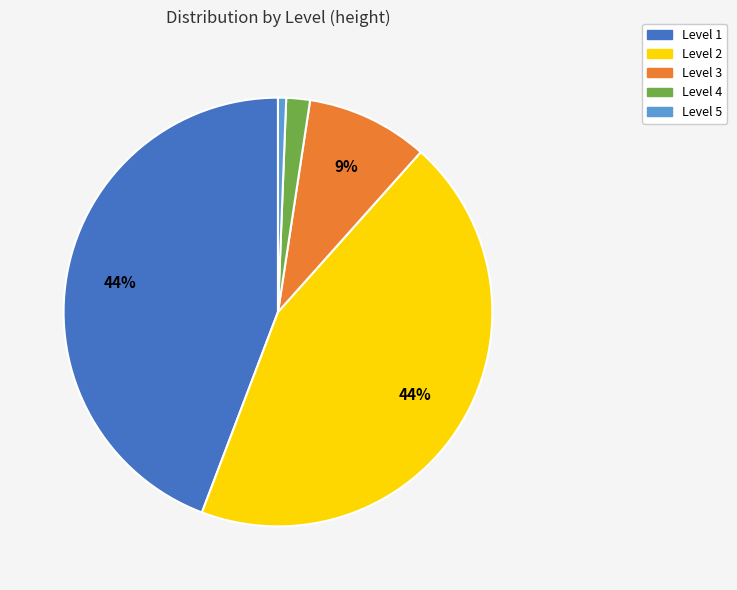

To the nearest percent, what percentage of the pie is Level 3?

9%